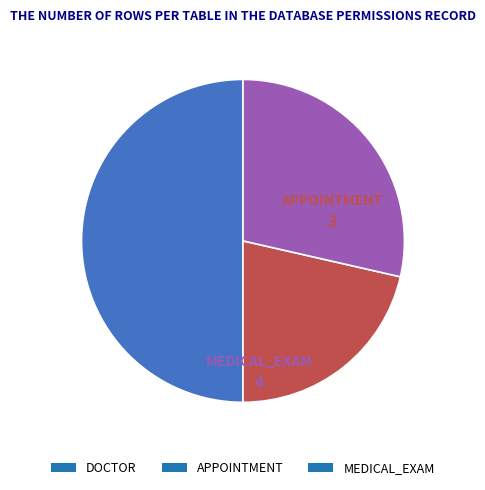

Which has a higher value, APPOINTMENT or MEDICAL_EXAM?

MEDICAL_EXAM